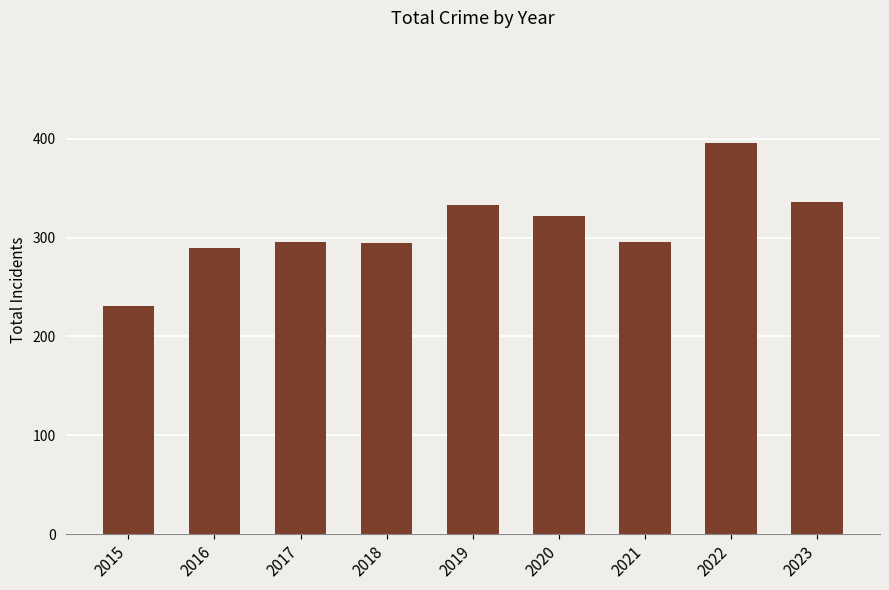

What is the value of the 7th bar from the left?

296